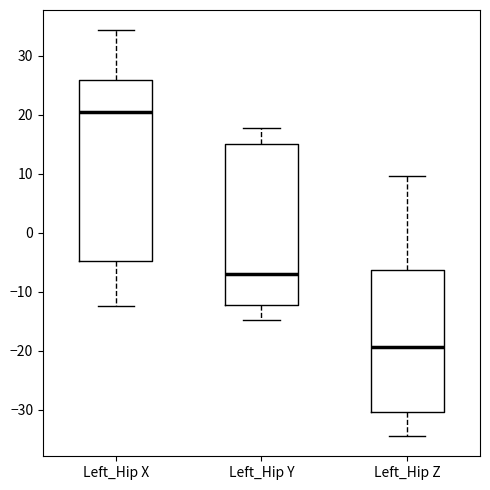

Reading left to right, transcribe this box plot: for each box, give where its median line is, the range the box spans, and where its two whiskers end, as read against the y-axis. The values are not printed on the chart, so give them approximately, as read against the axis.

Left_Hip X: median 20, box -5 to 26, whiskers -12 to 34
Left_Hip Y: median -7, box -12 to 15, whiskers -15 to 18
Left_Hip Z: median -19, box -30 to -6, whiskers -34 to 10